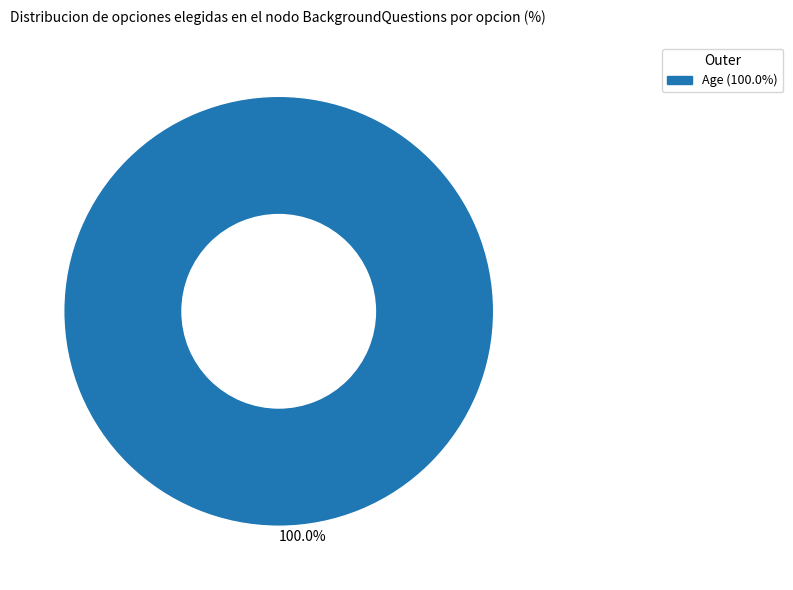

Does any single category account for the majority?

Yes